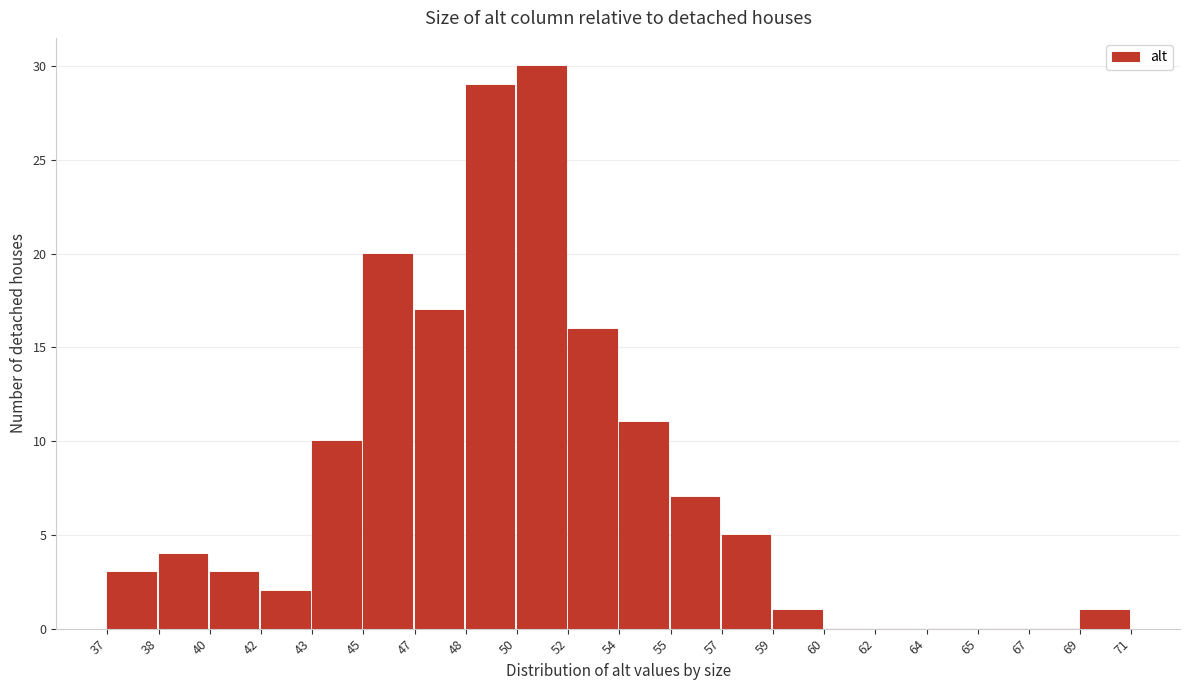

Reading right to left, transcribe all the data shown in this chart.

69=1	67=0	65=0	64=0	62=0	60=0	59=1	57=5	55=7	54=11	52=16	50=30	48=29	47=17	45=20	43=10	42=2	40=3	38=4	37=3